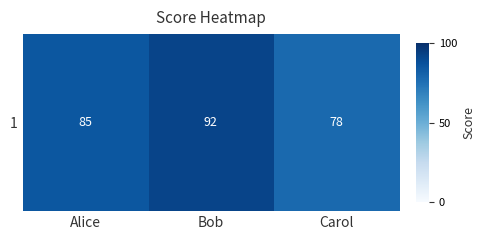

True or false: the data shows 138 at Bob.

False